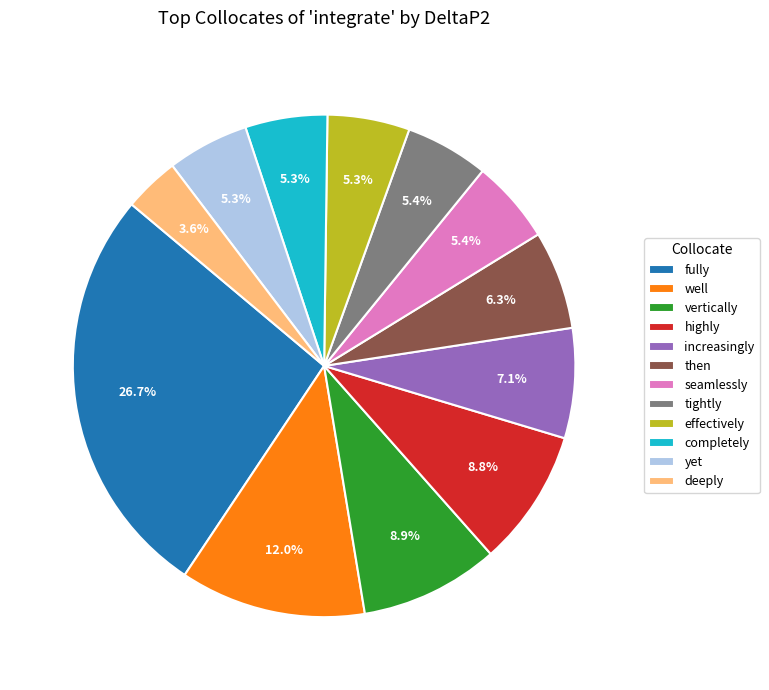

To the nearest percent, what portion does highly represent?

9%